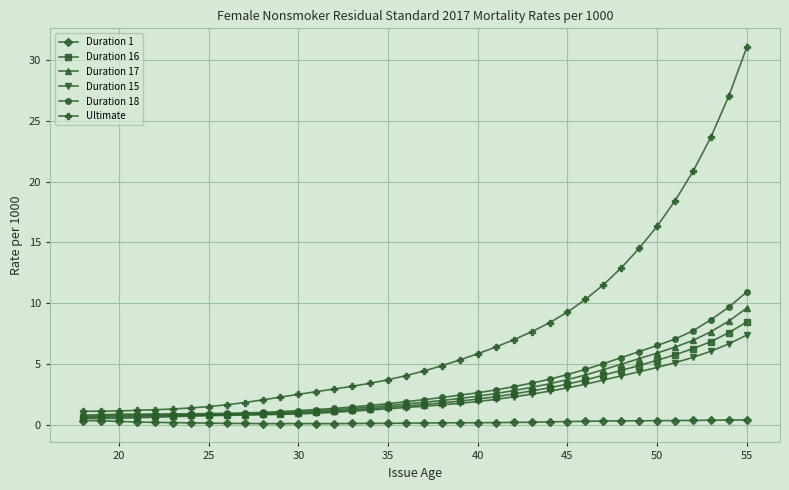

True or false: Ultimate and Duration 1 cross at least once.

False